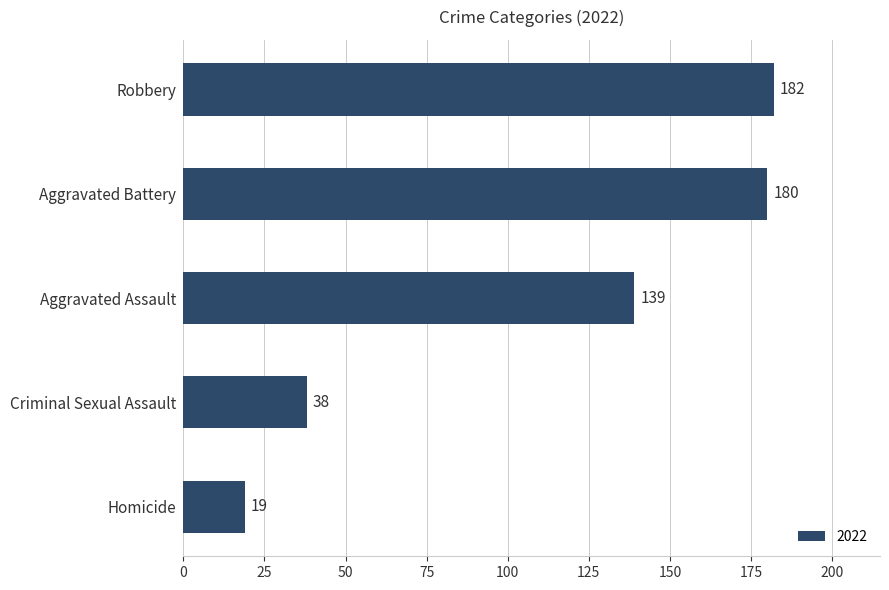

The chart shows a value of 19 at Homicide. True or false?

True